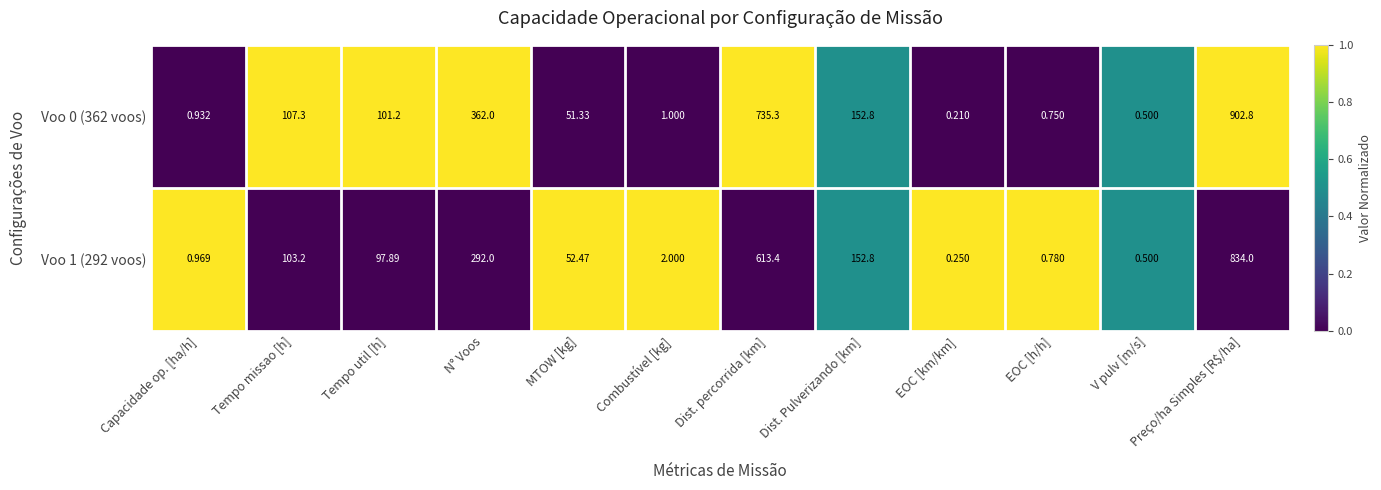

List the labels in order of Voo 1 (292 voos) value, largest first.

Preço/ha Simples [R$/ha], Dist. percorrida [km], N° Voos, Dist. Pulverizando [km], Tempo missao [h], Tempo util [h], MTOW [kg], Combustível [kg], Capacidade op. [ha/h], EOC [h/h], V pulv [m/s], EOC [km/km]